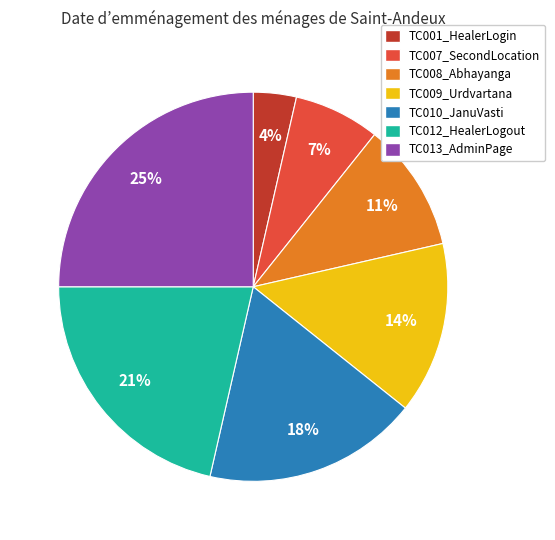

The TC001_HealerLogin slice represents 4% of the pie. True or false?

True